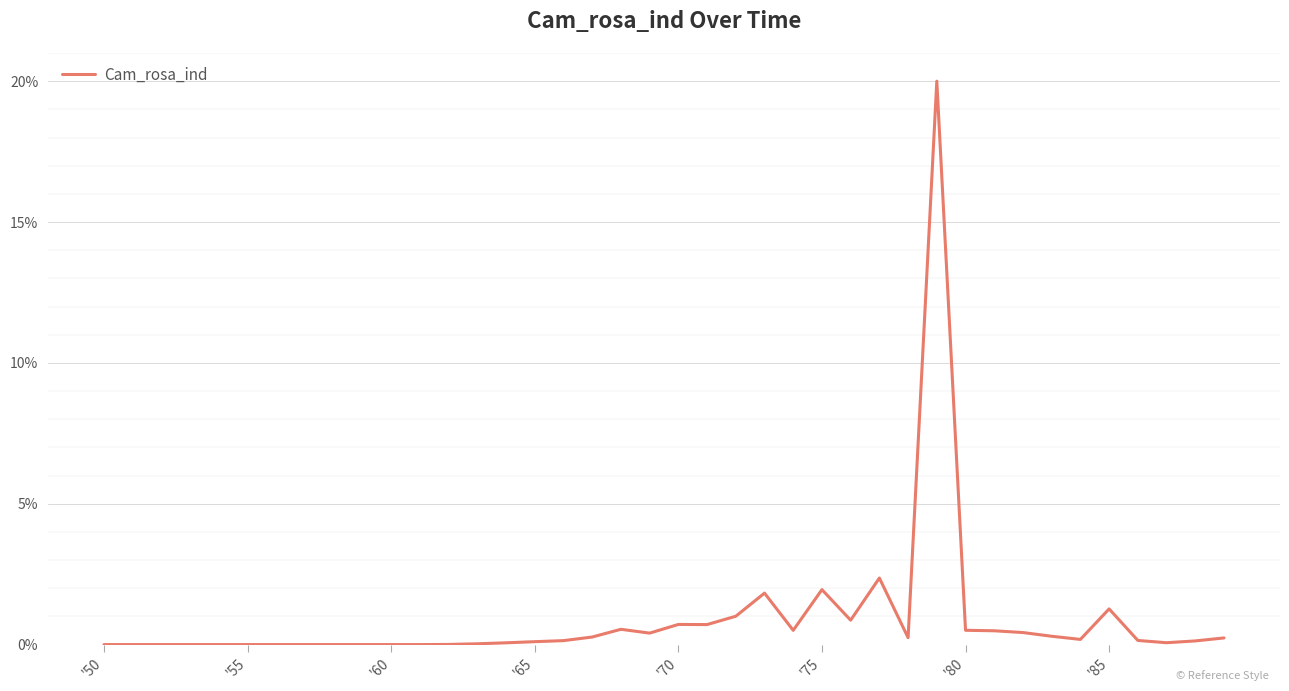

What is the difference between the maximum and minimum values?

20.0